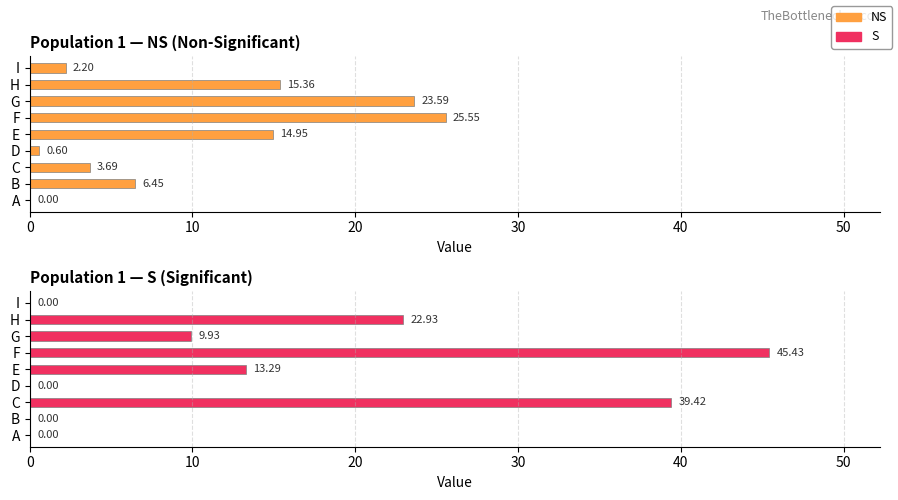

What are all the series names shown in the legend?

NS, S